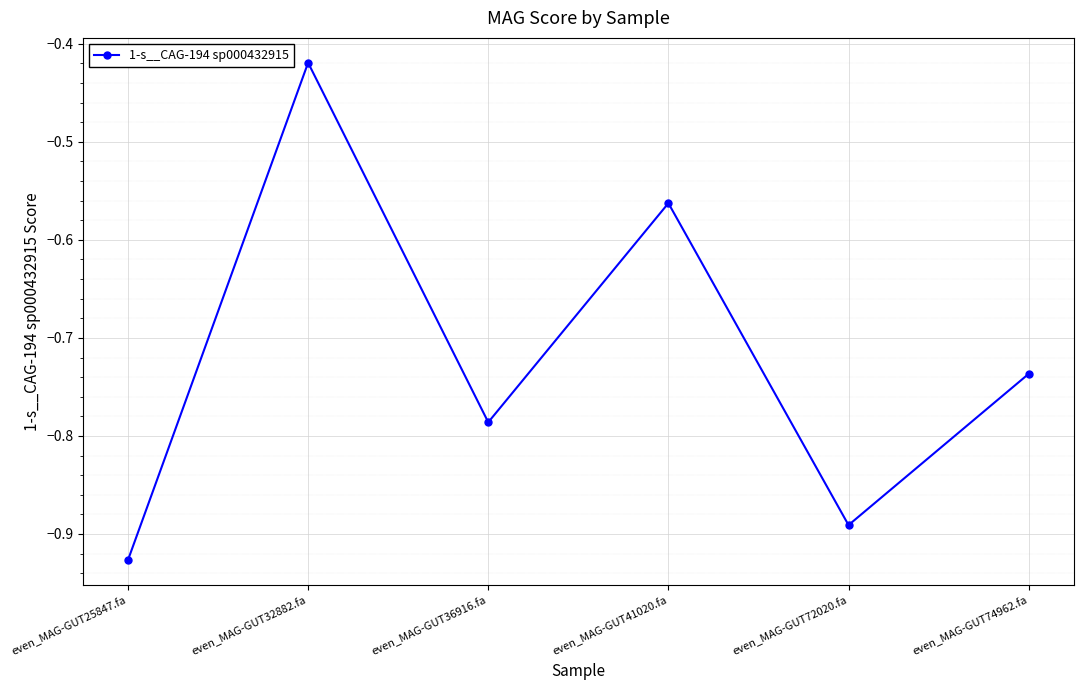

Rank the categories by value from lowest to highest.

even_MAG-GUT25847.fa, even_MAG-GUT72020.fa, even_MAG-GUT36916.fa, even_MAG-GUT74962.fa, even_MAG-GUT41020.fa, even_MAG-GUT32882.fa